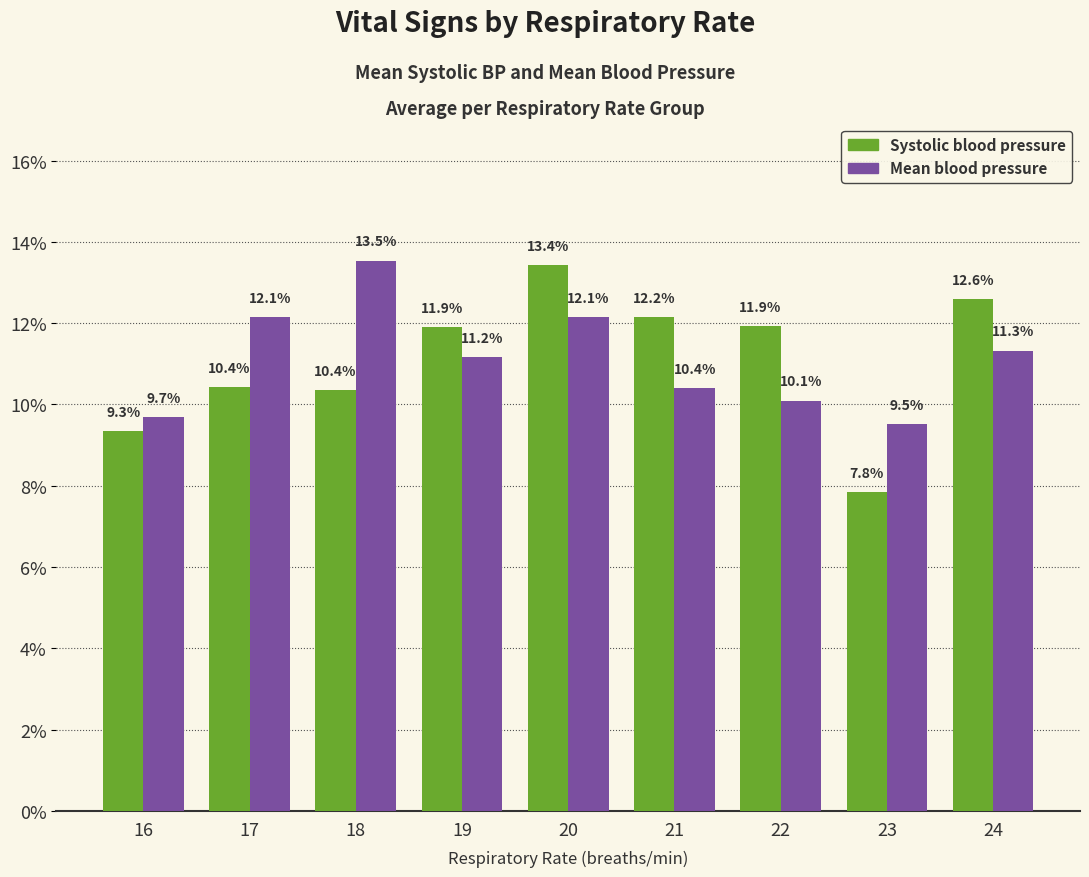

What is the value of the Mean blood pressure bar at the 4th from the left?

11.2